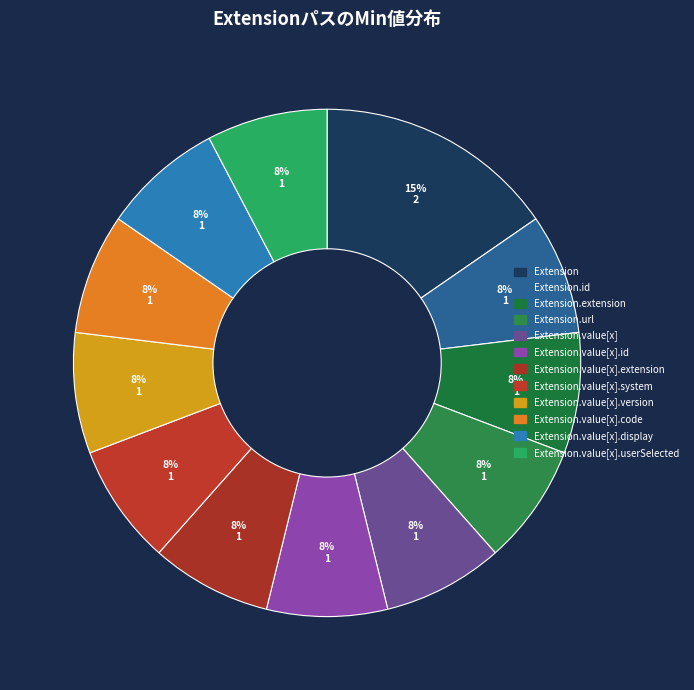

Count the number of slices in the pie.

12